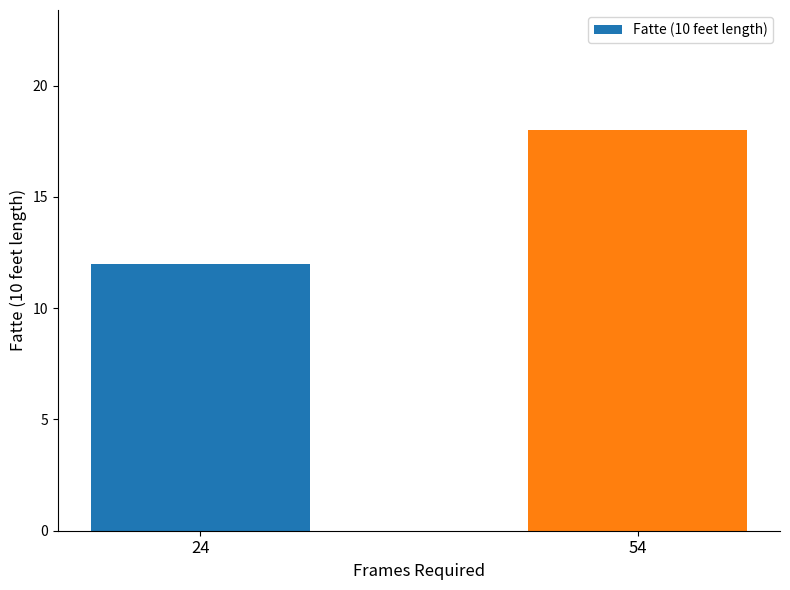

Approximately how many times larger is the value at 54 compared to 24?

1.5